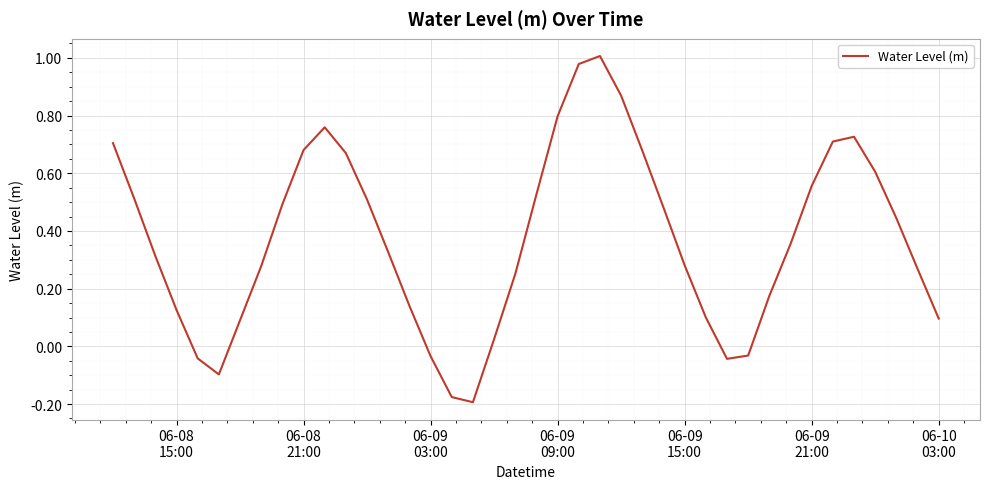

What is the difference between the maximum and minimum values?

1.2